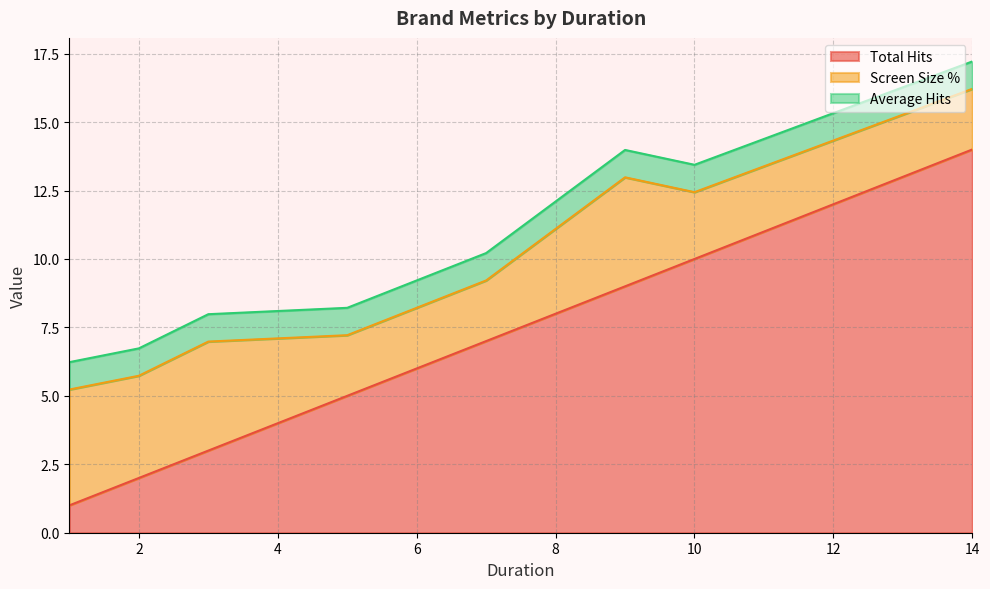

True or false: Total Hits has a value of 14.0 at 14.

True